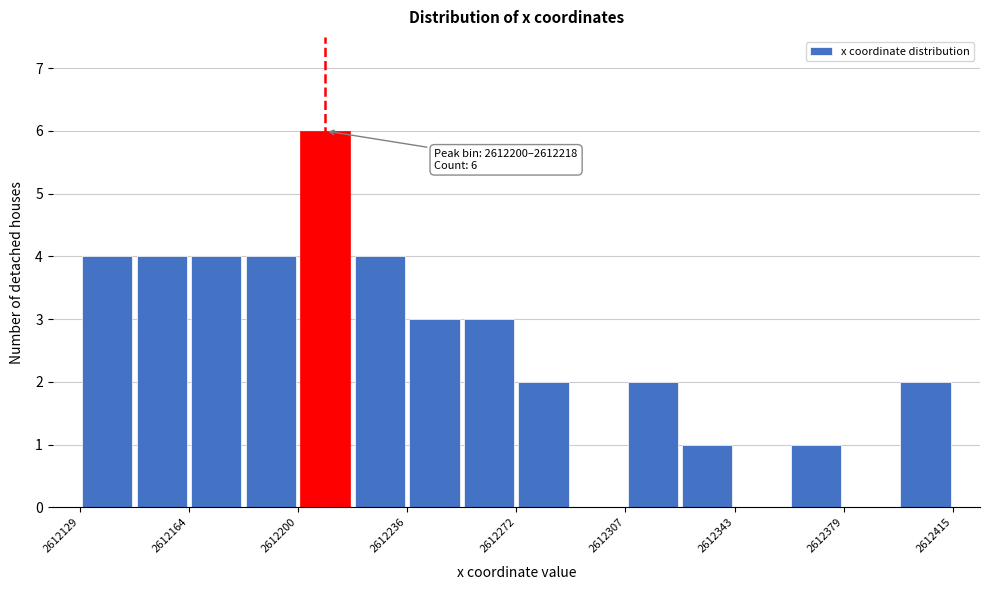

Around what value on the x-axis is the tallest bar? Give the approximate position of its centre, as read against the axis.

2612210